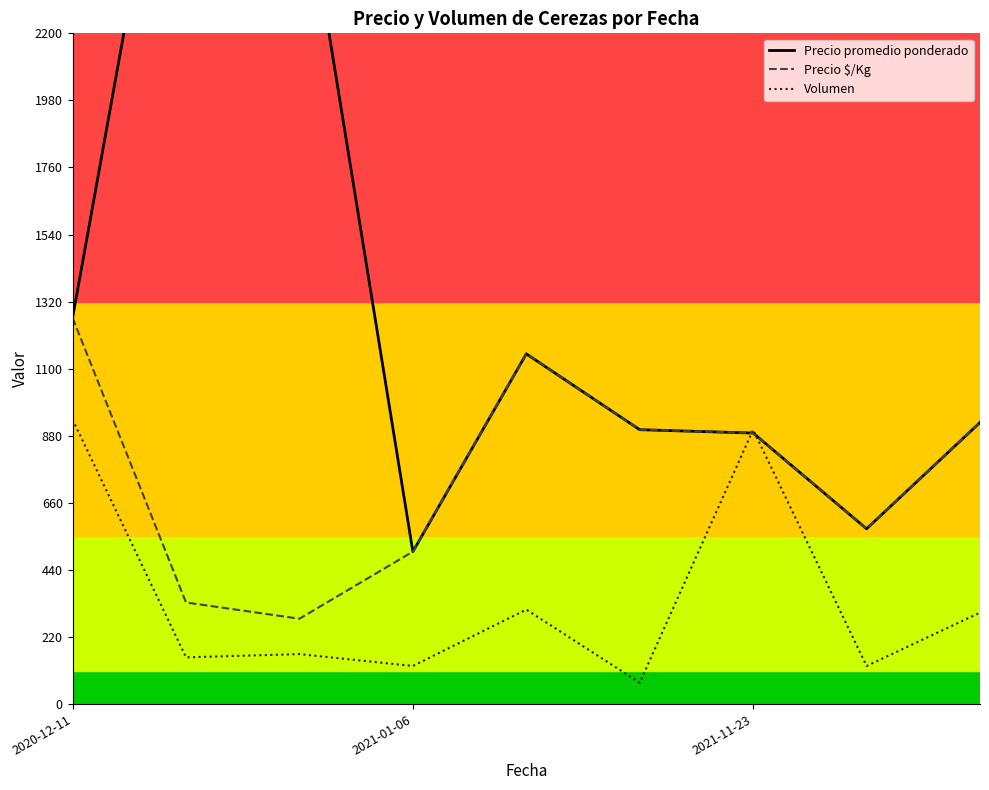

How many data points does each series have?

9